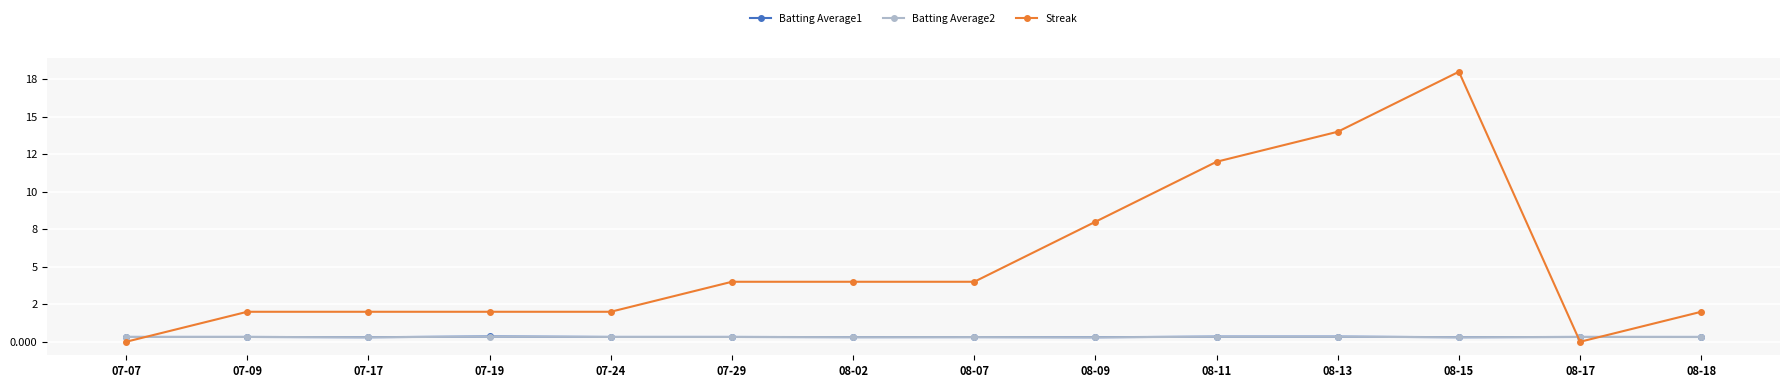

Is this an area chart (filled region under the line)?

No